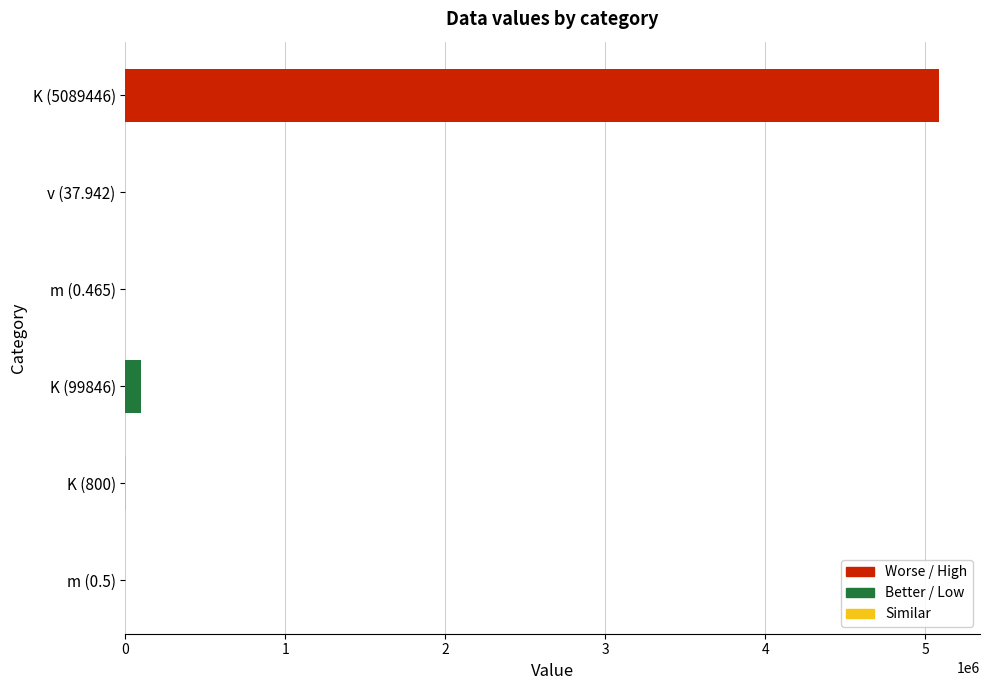

What is the greatest value displayed?

5089446.0